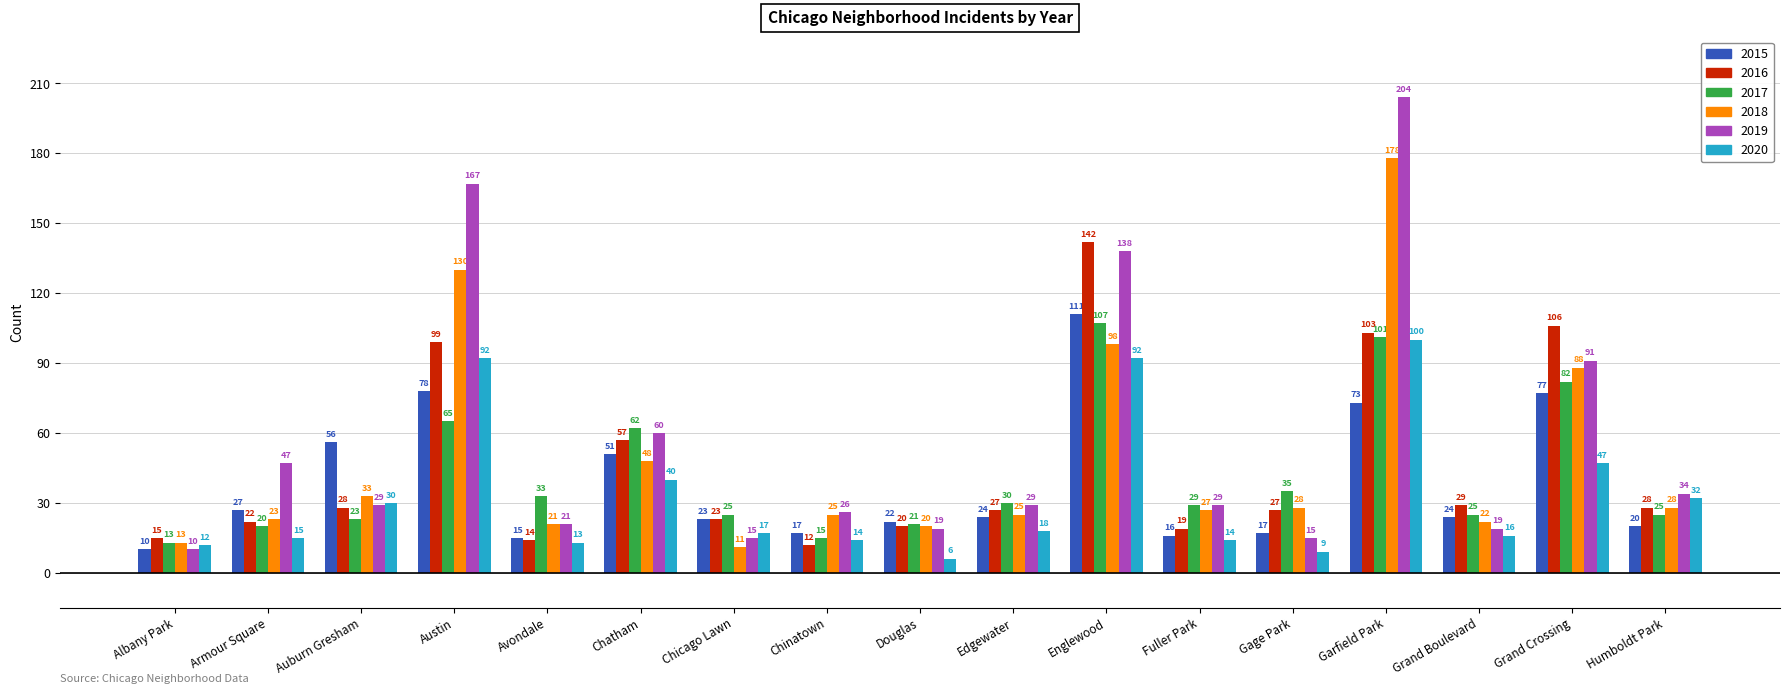

Does the chart contain any negative values?

No